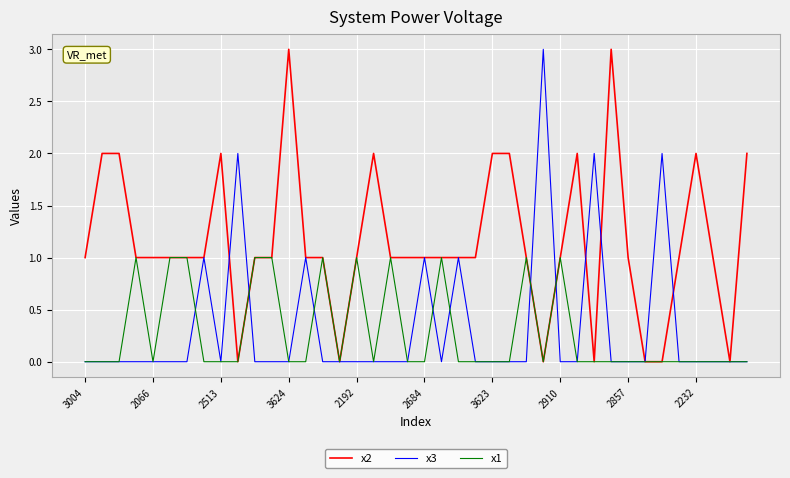

What is the maximum value shown in the chart?

3